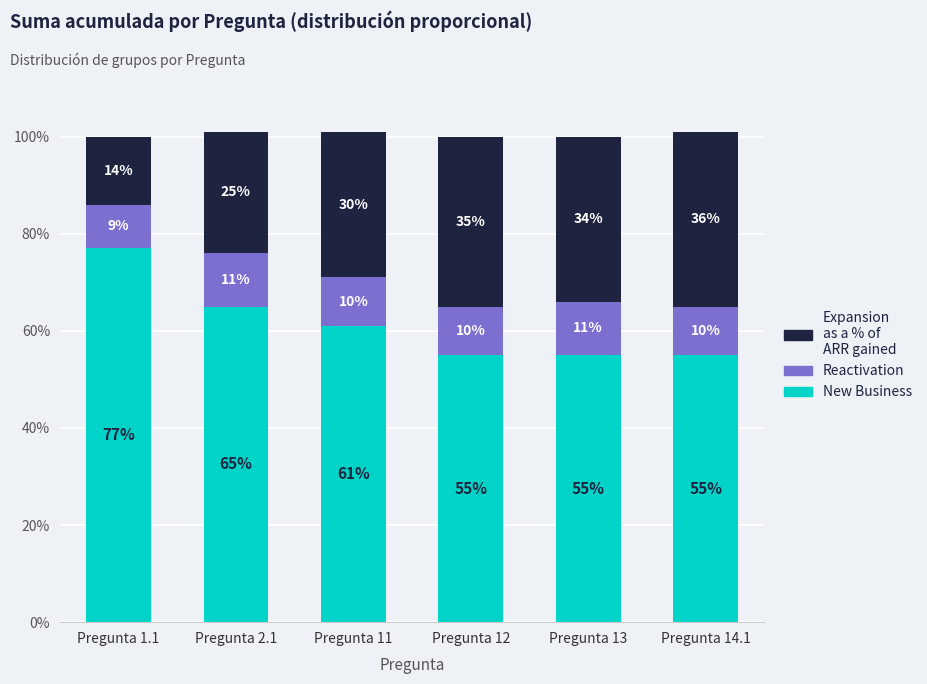

What are all the series names shown in the legend?

Expansion as a % of ARR gained, Reactivation, New Business